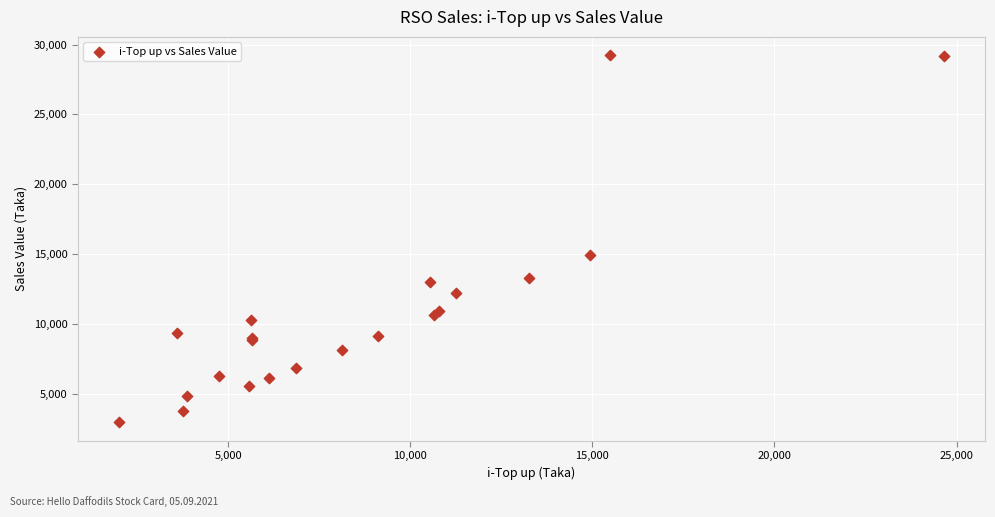

What Y value in the scatter plot is closest to 16096?

14942